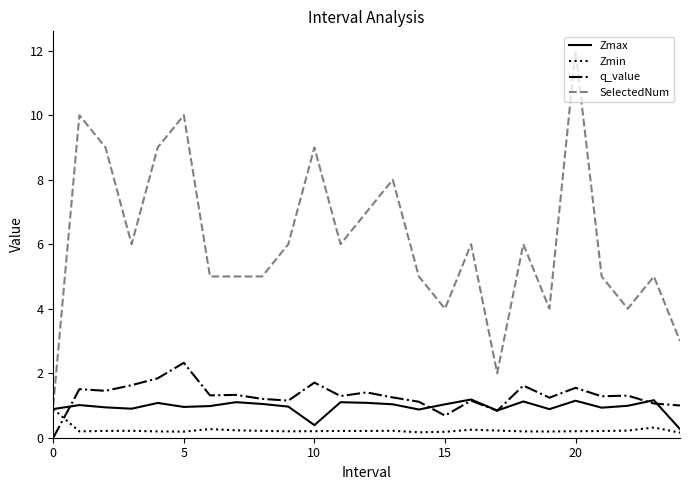

Does the chart have visible grid lines?

No